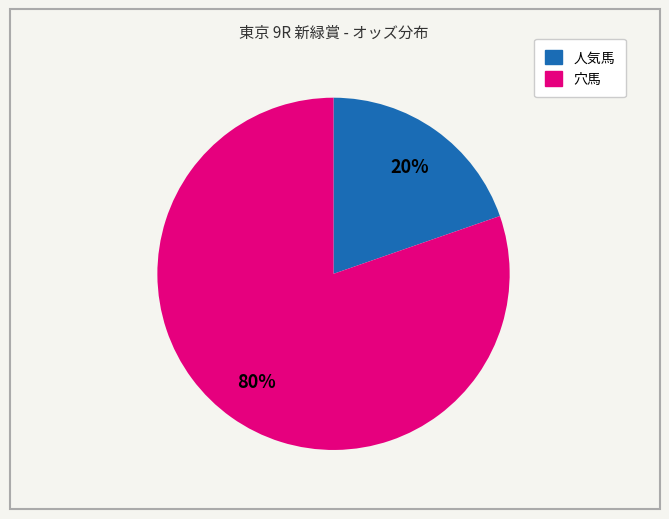

To the nearest percent, what is the average slice percentage?

50%